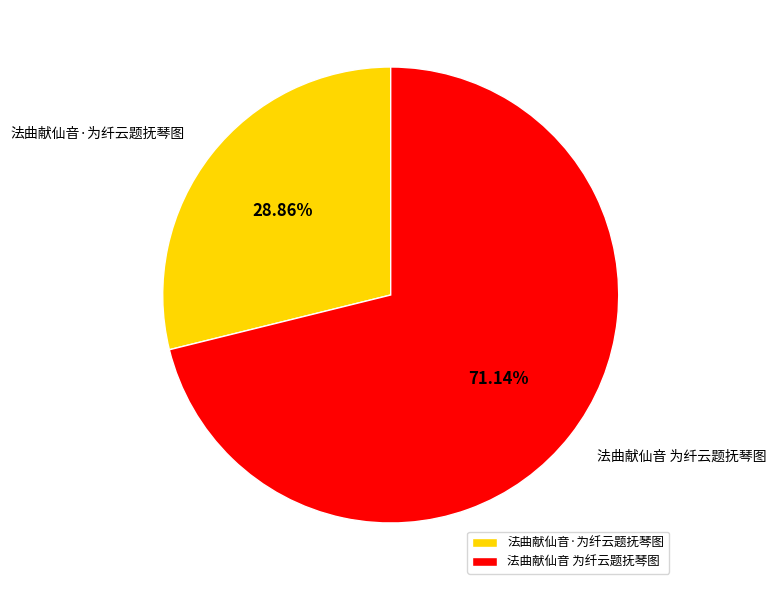

Is the sum of 法曲献仙音 为纤云题抚琴图 and 法曲献仙音·为纤云题抚琴图 greater than half?

Yes